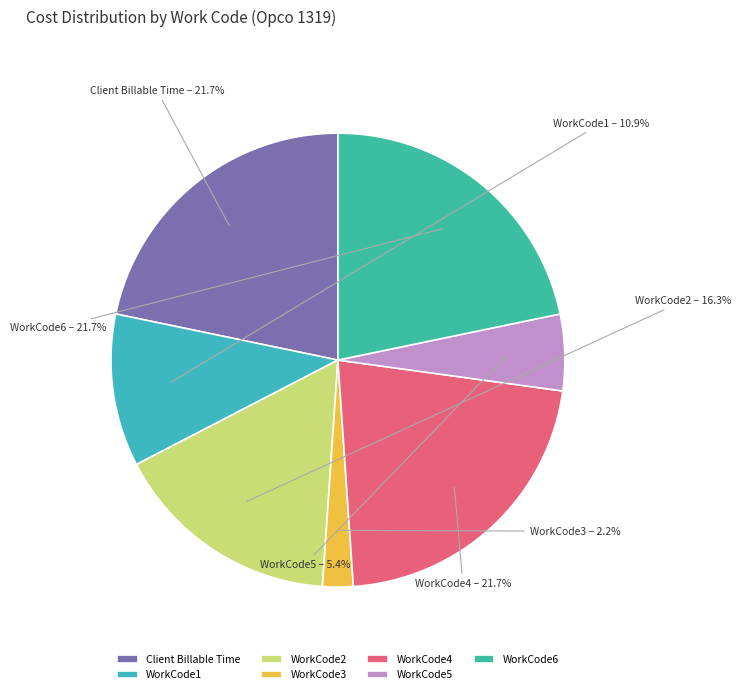

Approximately how many times larger is the value at WorkCode5 compared to WorkCode2?

0.3